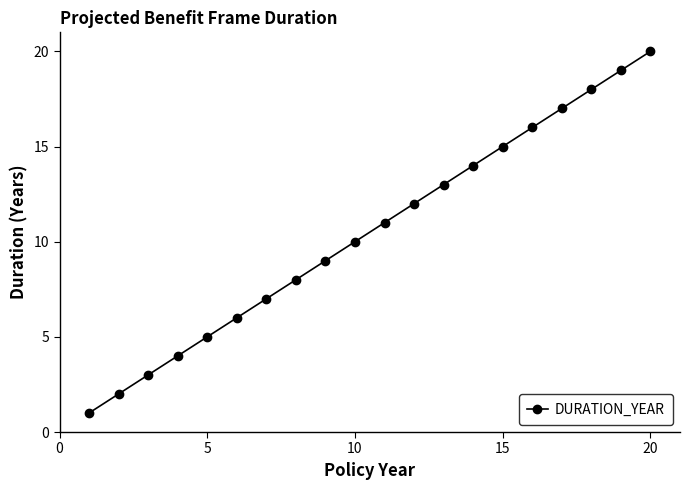

How many data points are less than 11?

10